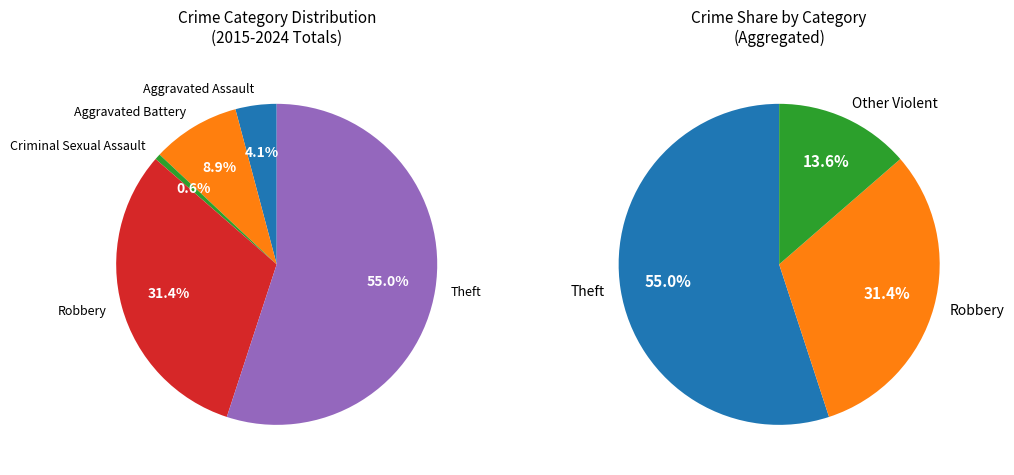

How many slices are in this pie chart?

5